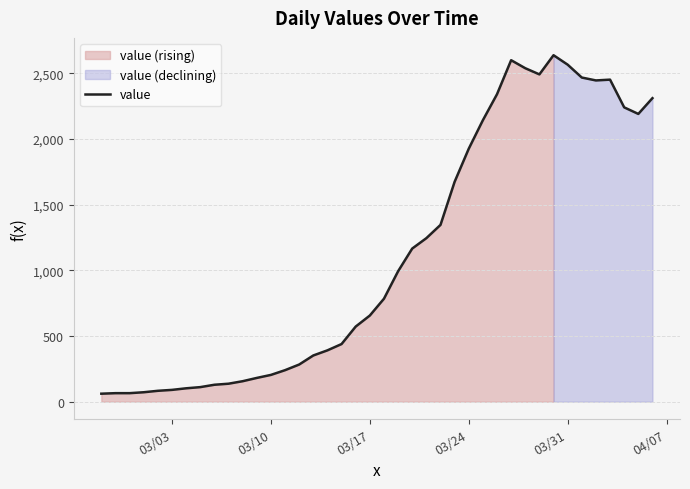

What is the highest value of the value series?

2638